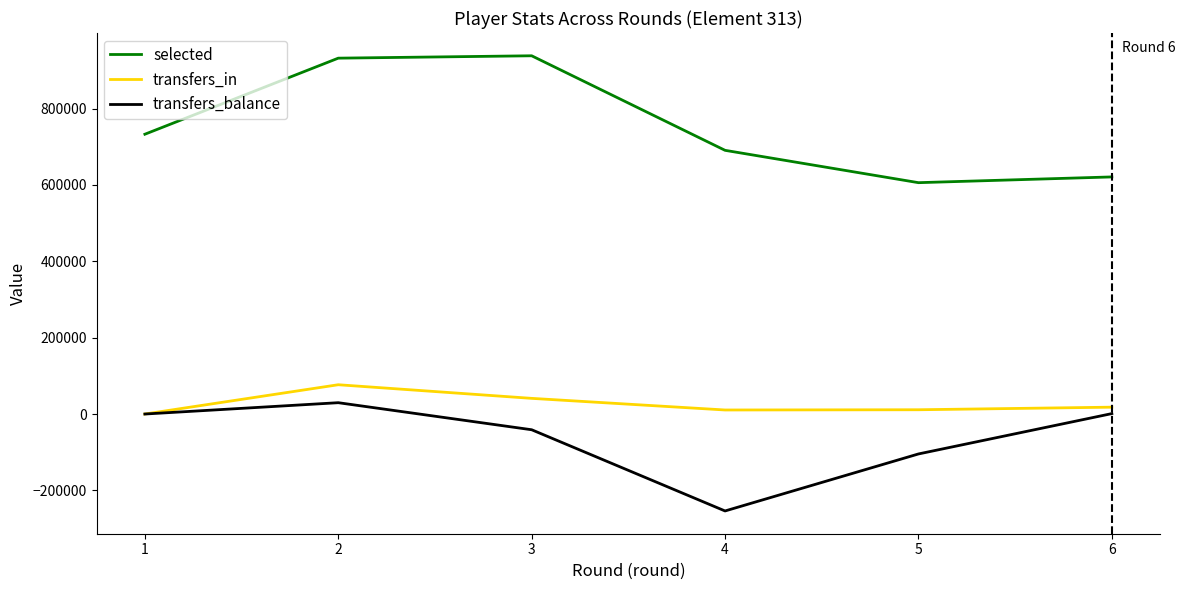

What is the approximate value of selected at 5, to the nearest 50?

606000